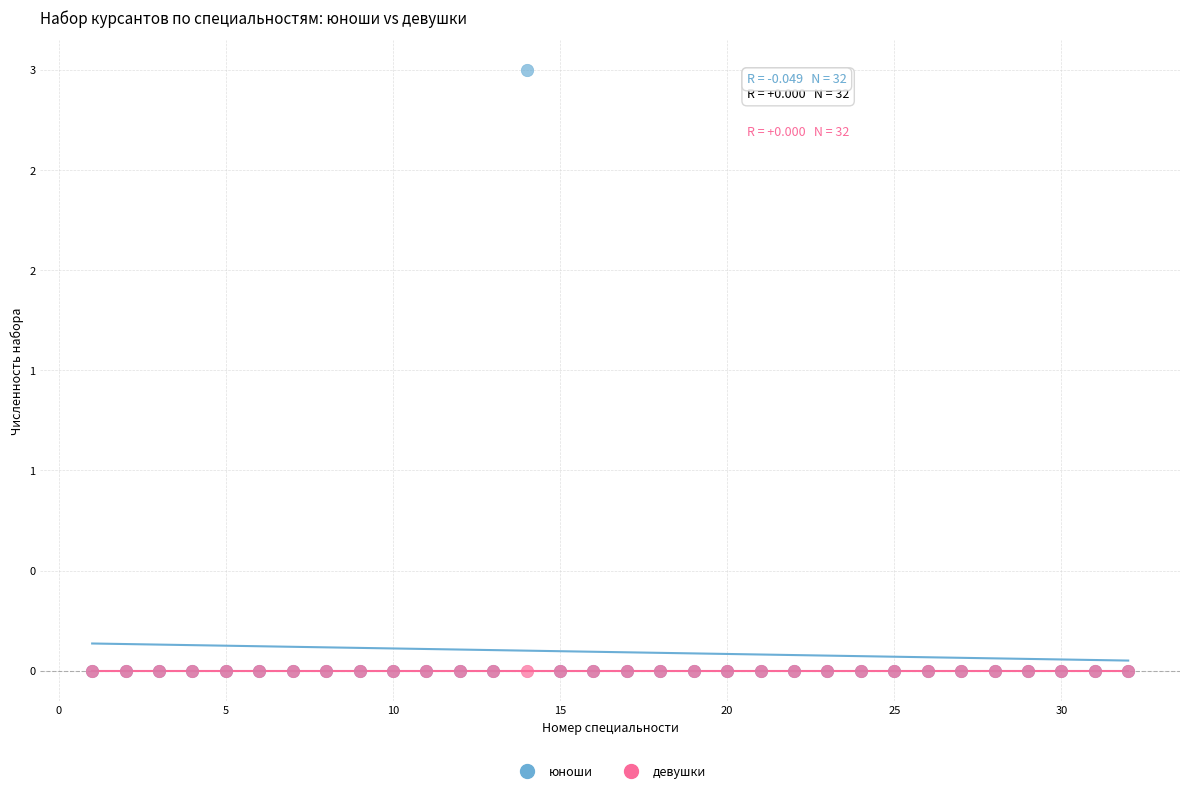

What are all the series names shown in the legend?

юноши, девушки